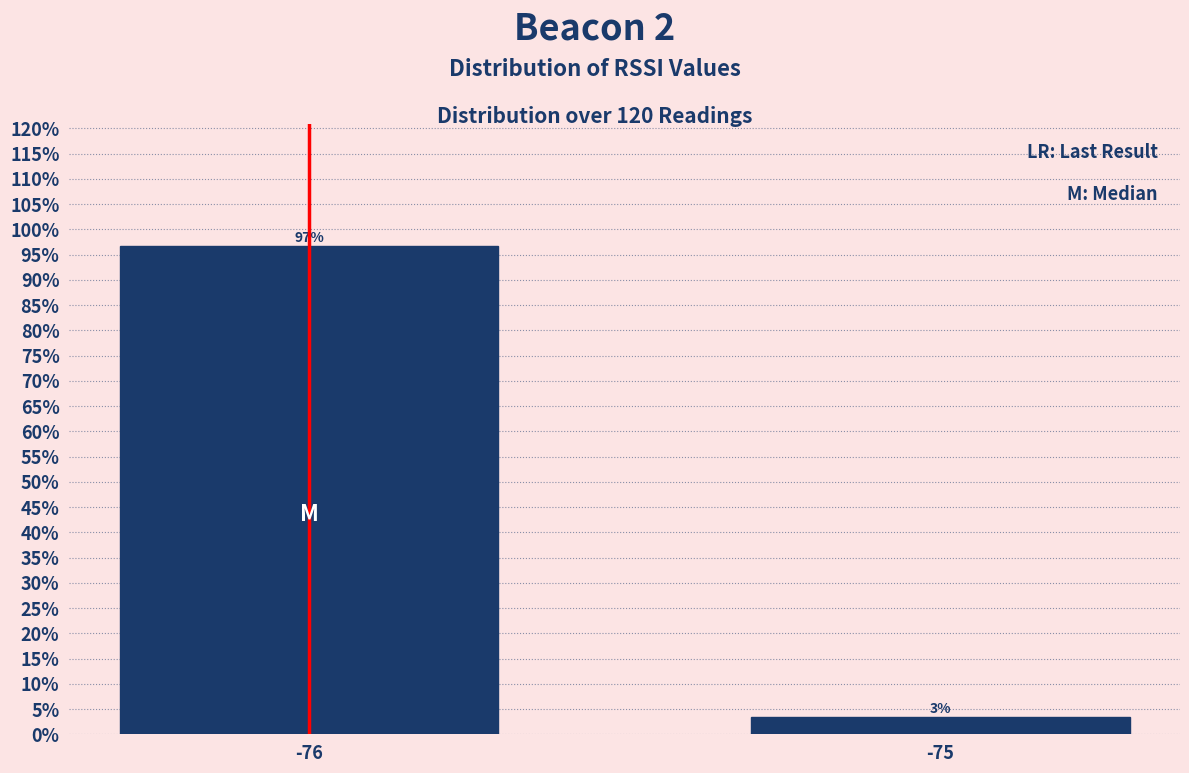

What is the sum of the values at -76 and -75?

100.0